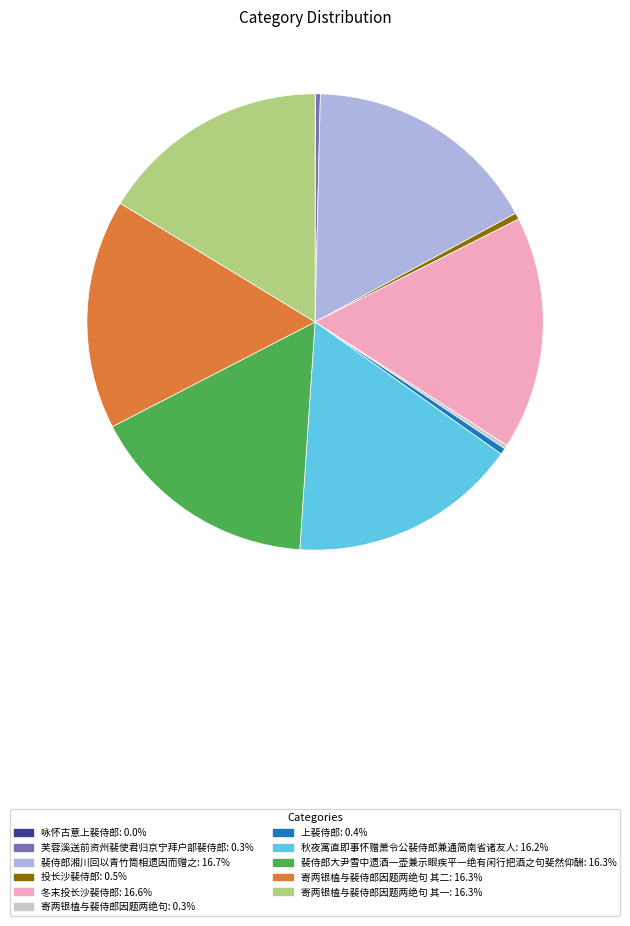

Is there any slice that represents more than half of the pie?

No